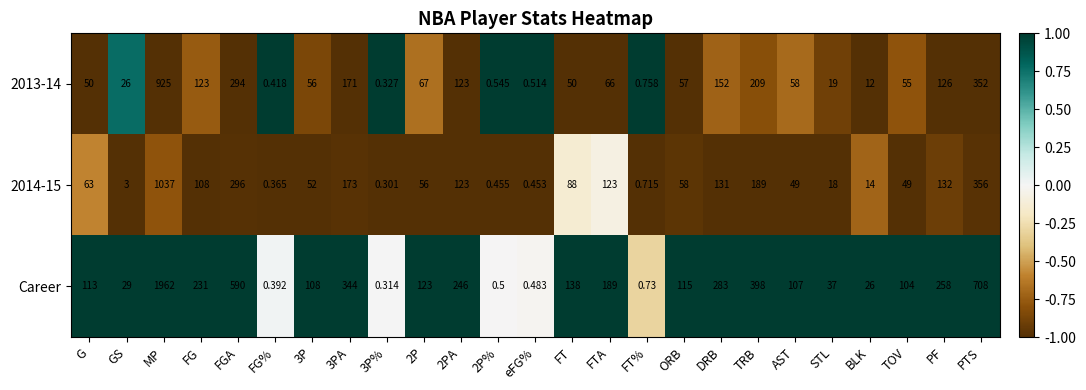

At which label does Career reach its peak?

MP